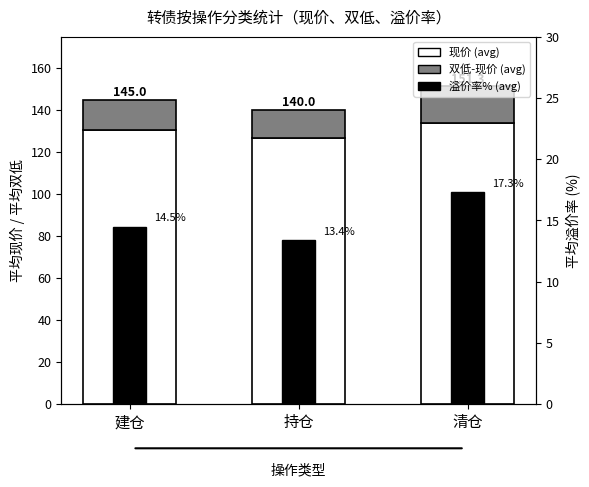

Which has a higher value, 持仓 or 清仓?

清仓